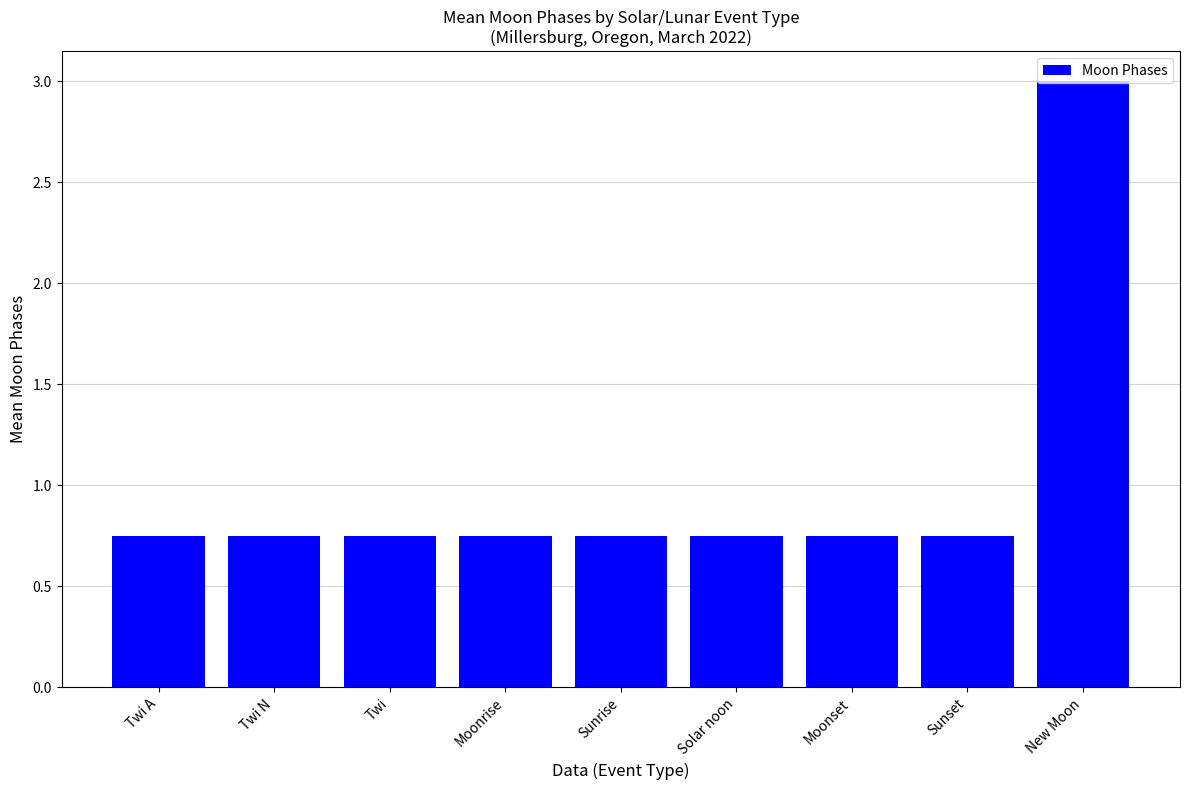

How many data points does each series have?

9